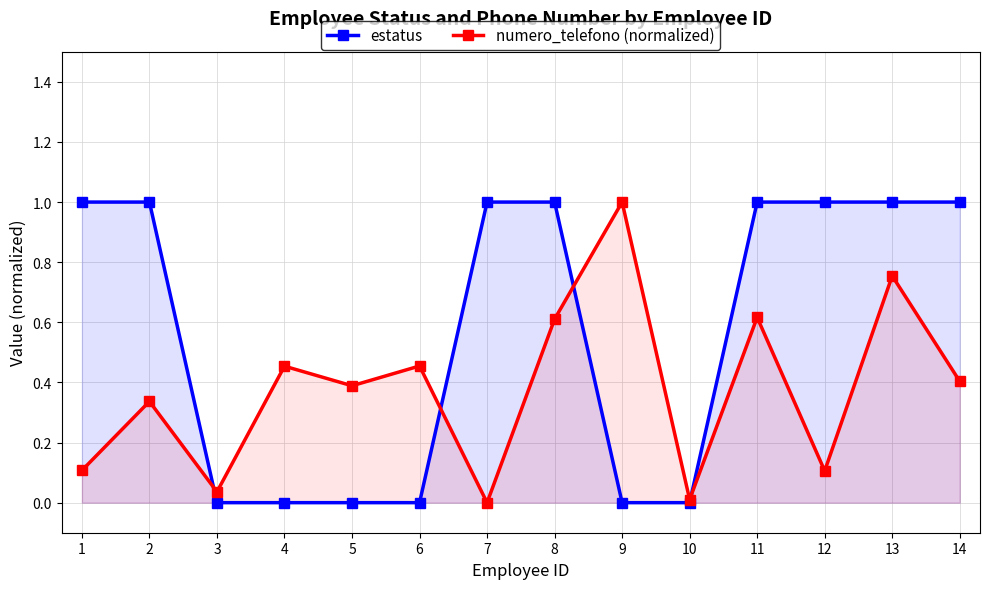

True or false: numero_telefono (normalized) has a value of 0.3 at 2.

True